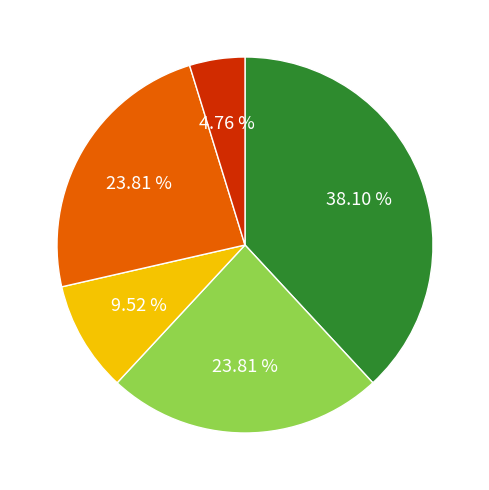

Is there a majority slice in this chart?

No